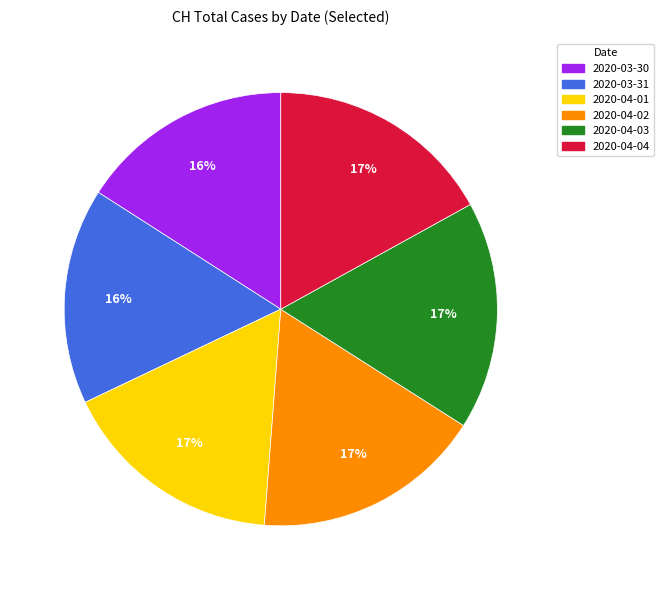

To the nearest percent, what percentage of the pie is 2020-04-01?

17%